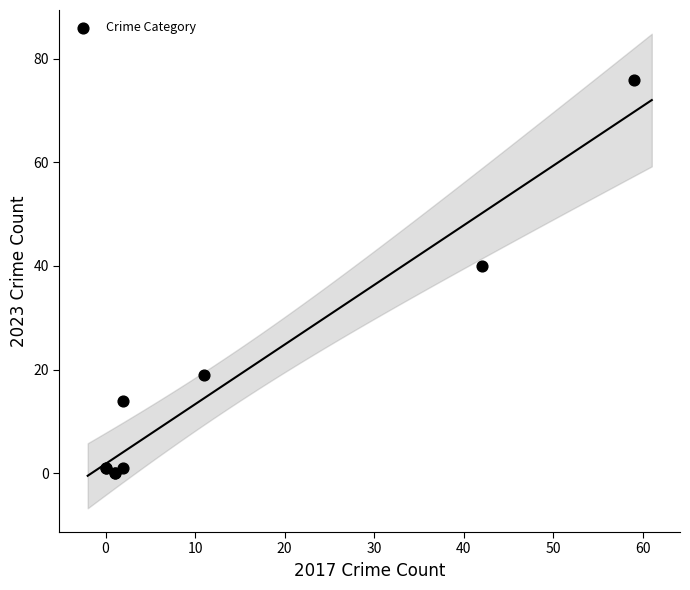

What Y value in the scatter plot is closest to 38?

40